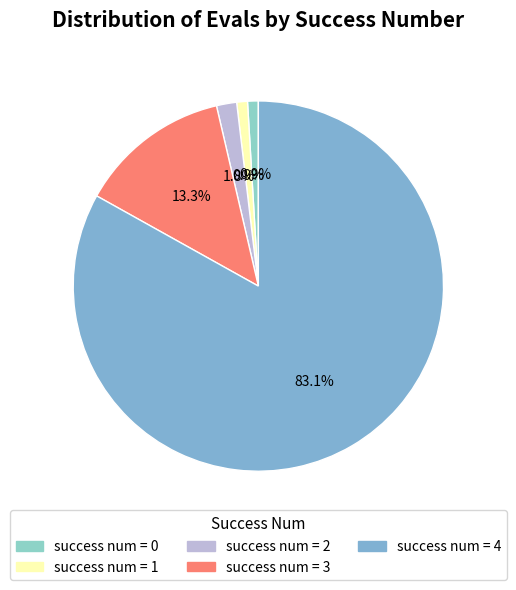

How many slices are in this pie chart?

5